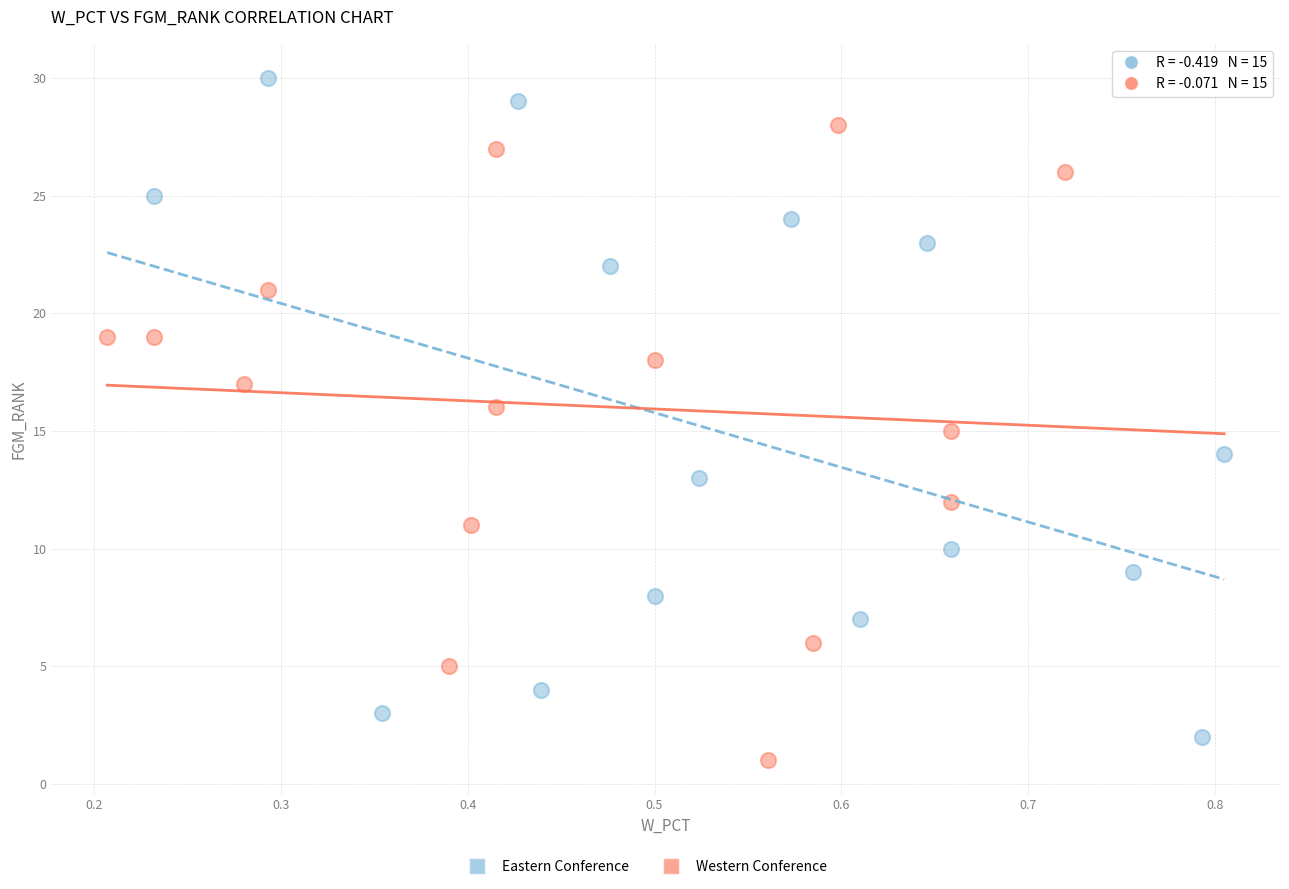

Which series contains the highest Y value?

Eastern Conference